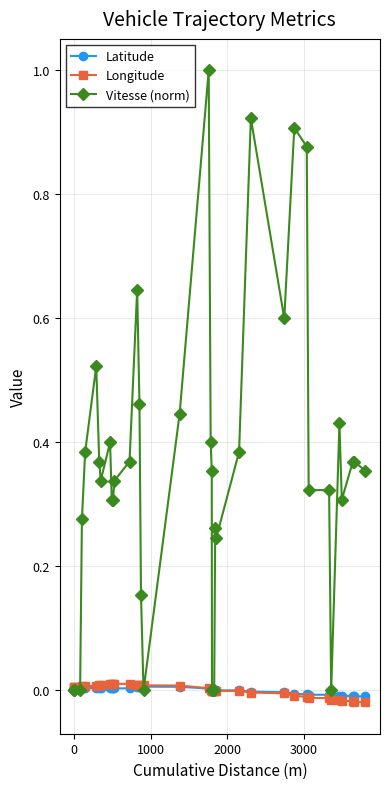

What is the greatest value displayed?

1.0